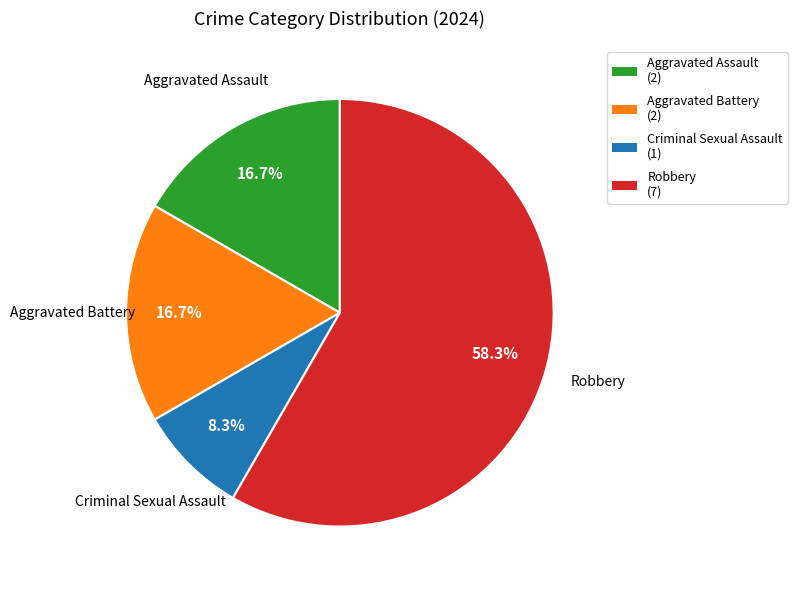

To the nearest percent, what is the difference between the largest and smallest slice percentages?

50%